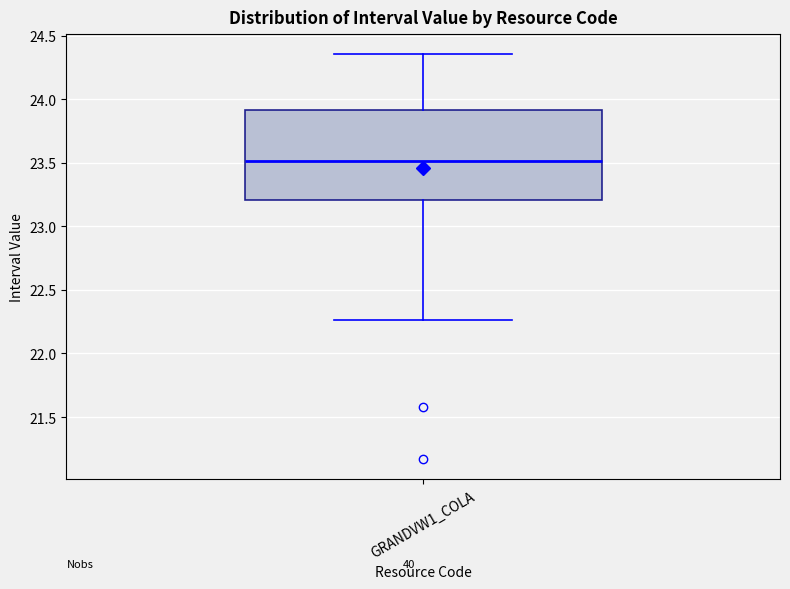

Transcribe this box plot: give where the median line is, the range the box spans, and where the two whiskers end, as read against the y-axis. The values are not printed on the chart, so give them approximately, as read against the axis.

median 23.50, box 23.20 to 23.90, whiskers 22.25 to 24.35